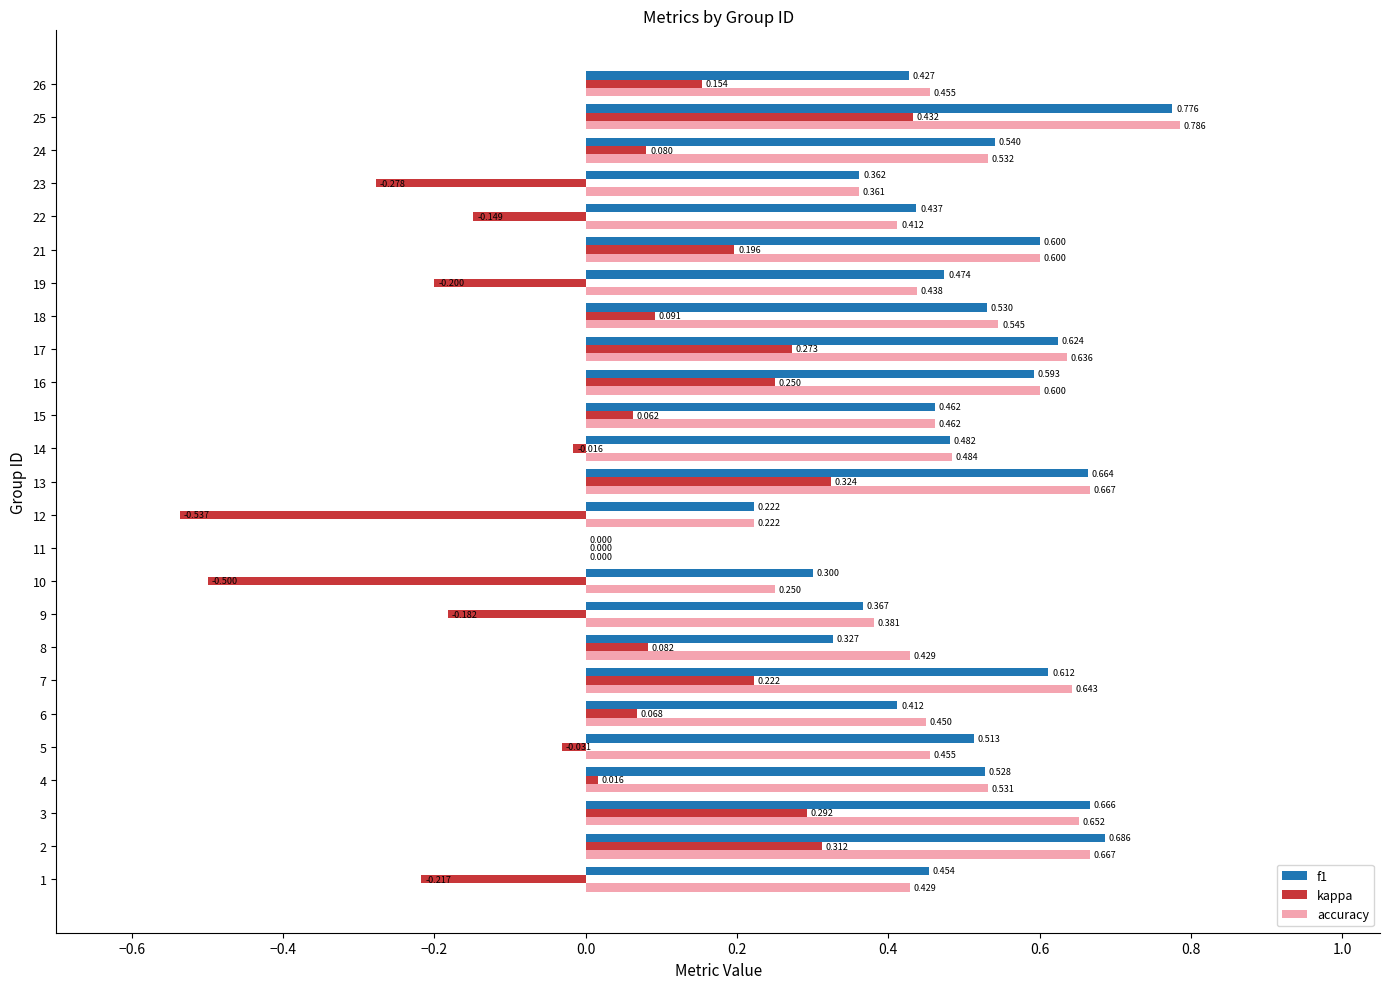

Is the value of accuracy at 19 greater than the value of kappa at 9?

Yes